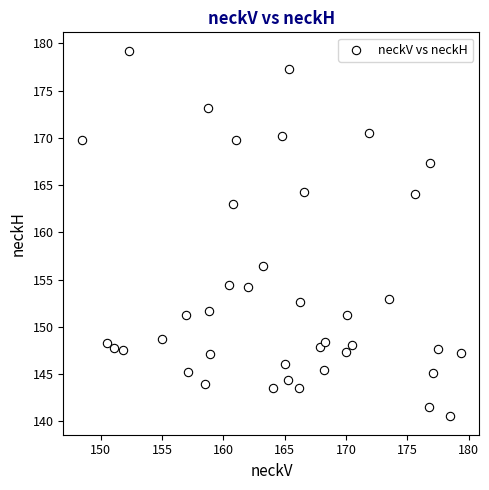

What Y value in the scatter plot is closest to 159?

156.5